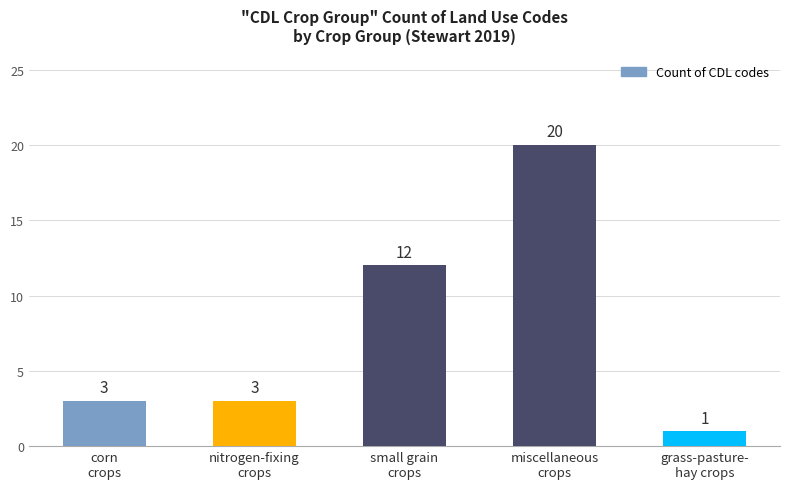

Which category has the lowest value across all series?

grass-pasture-
hay crops